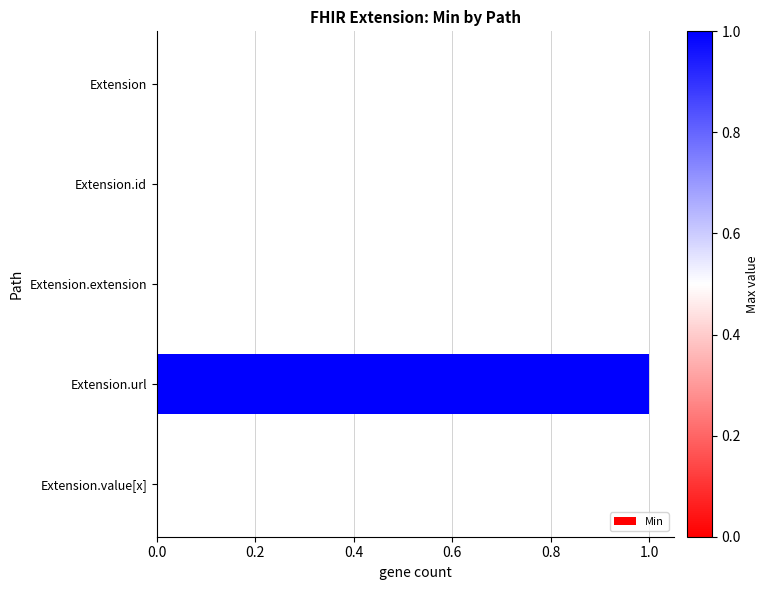

Reading top to bottom, extract all data points from this chart.

Extension=0	Extension.id=0	Extension.extension=0	Extension.url=1	Extension.value[x]=0